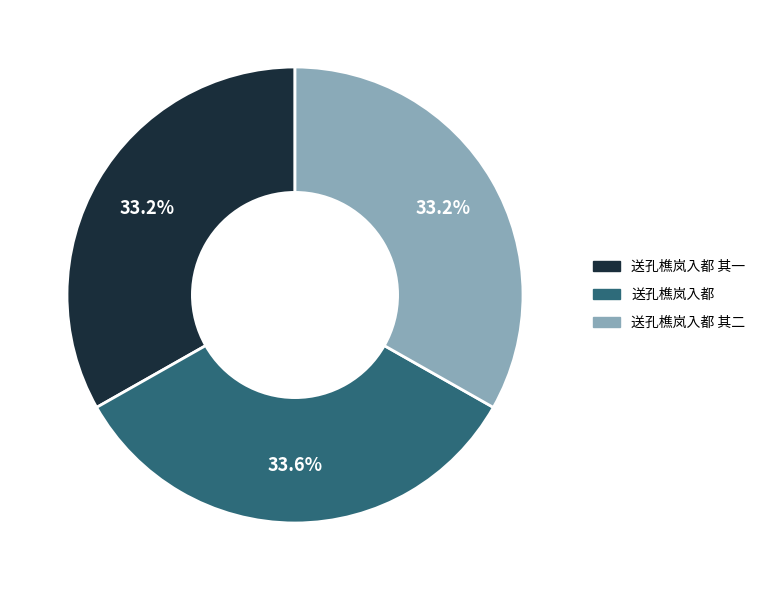

What is the ratio of the value at 送孔樵岚入都 其一 to the value at 送孔樵岚入都 其二?

1.0